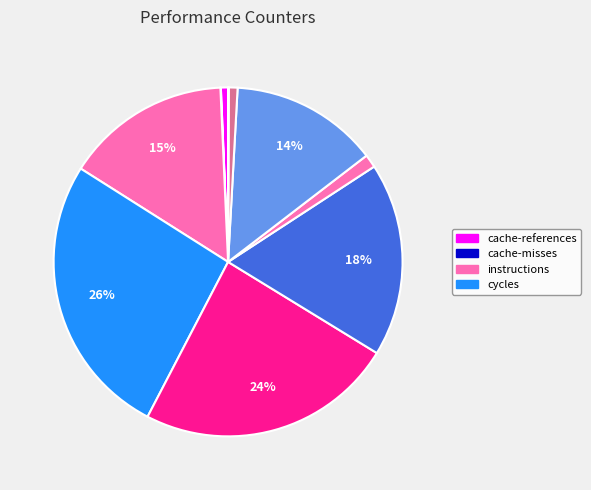

How many segments does this pie chart have?

10